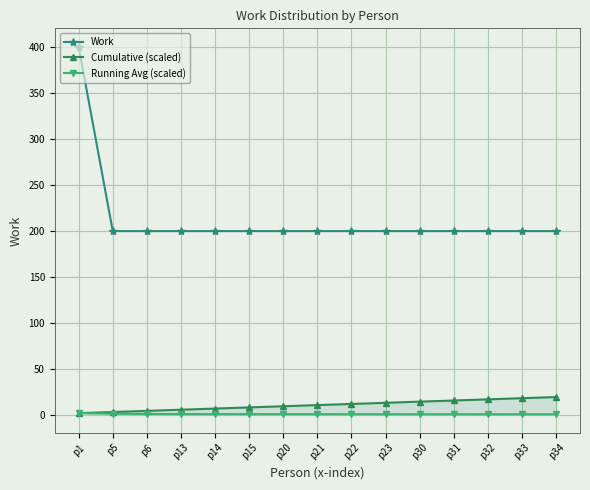

True or false: Cumulative (scaled) and Work cross at least once.

False